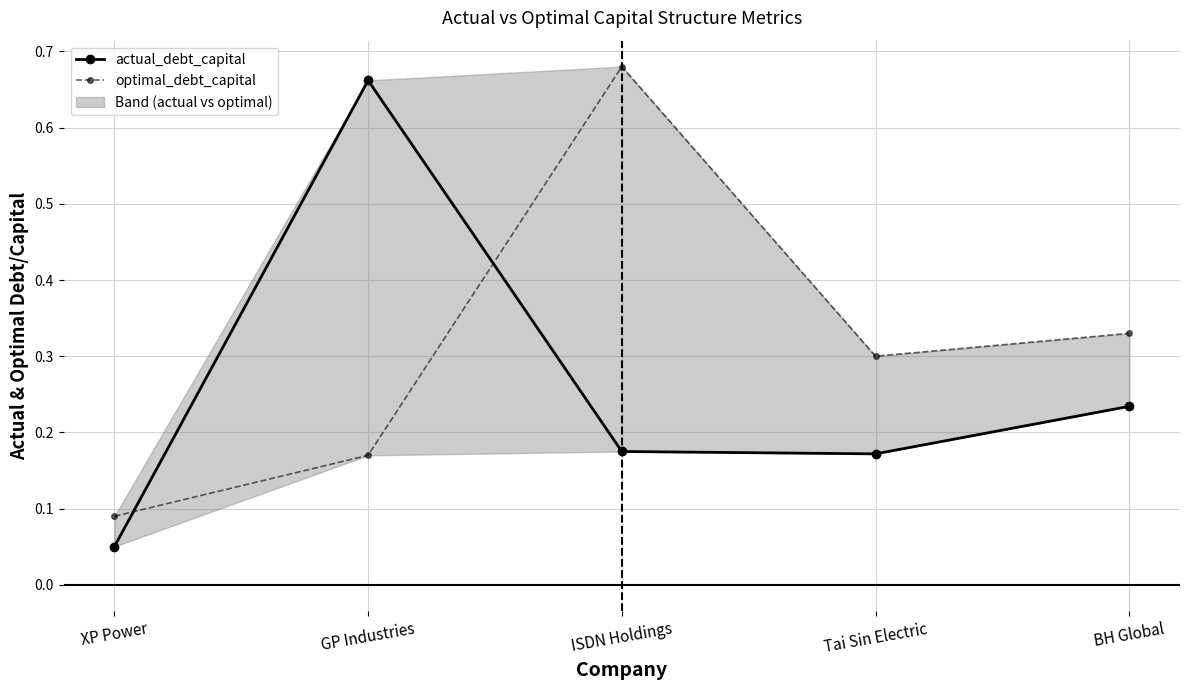

What is the difference between the actual_debt_capital values at BH Global and Tai Sin Electric?

0.1